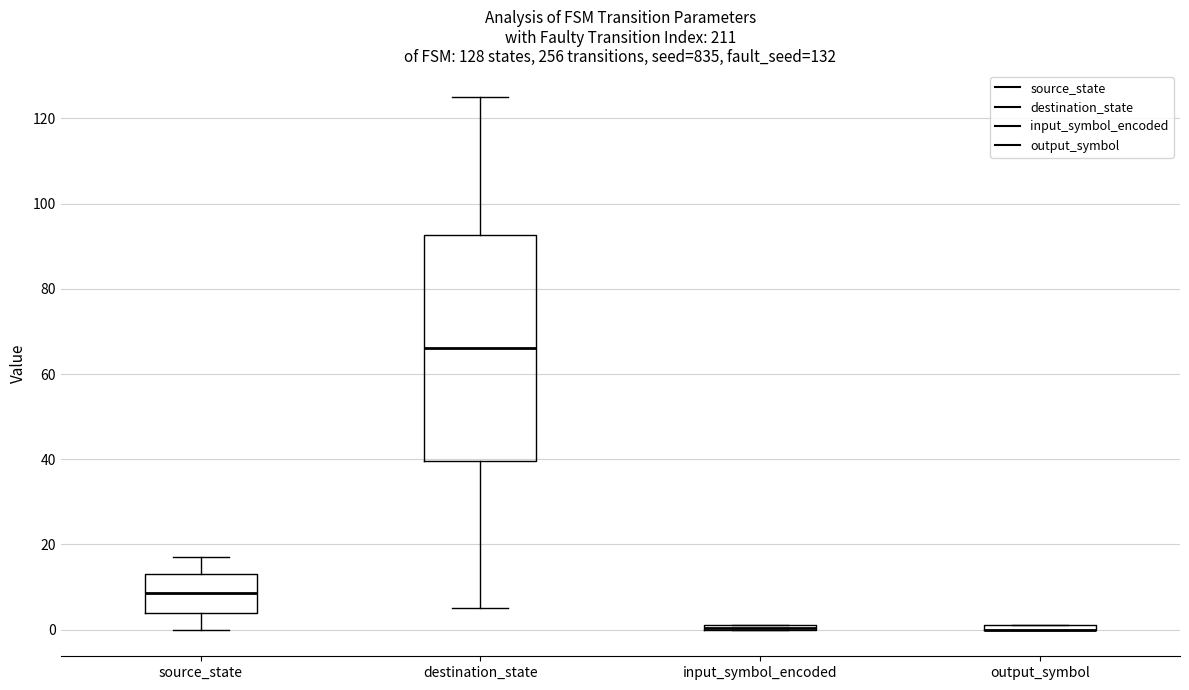

Which box is the tallest, from its lower edge to its upper edge?

destination_state